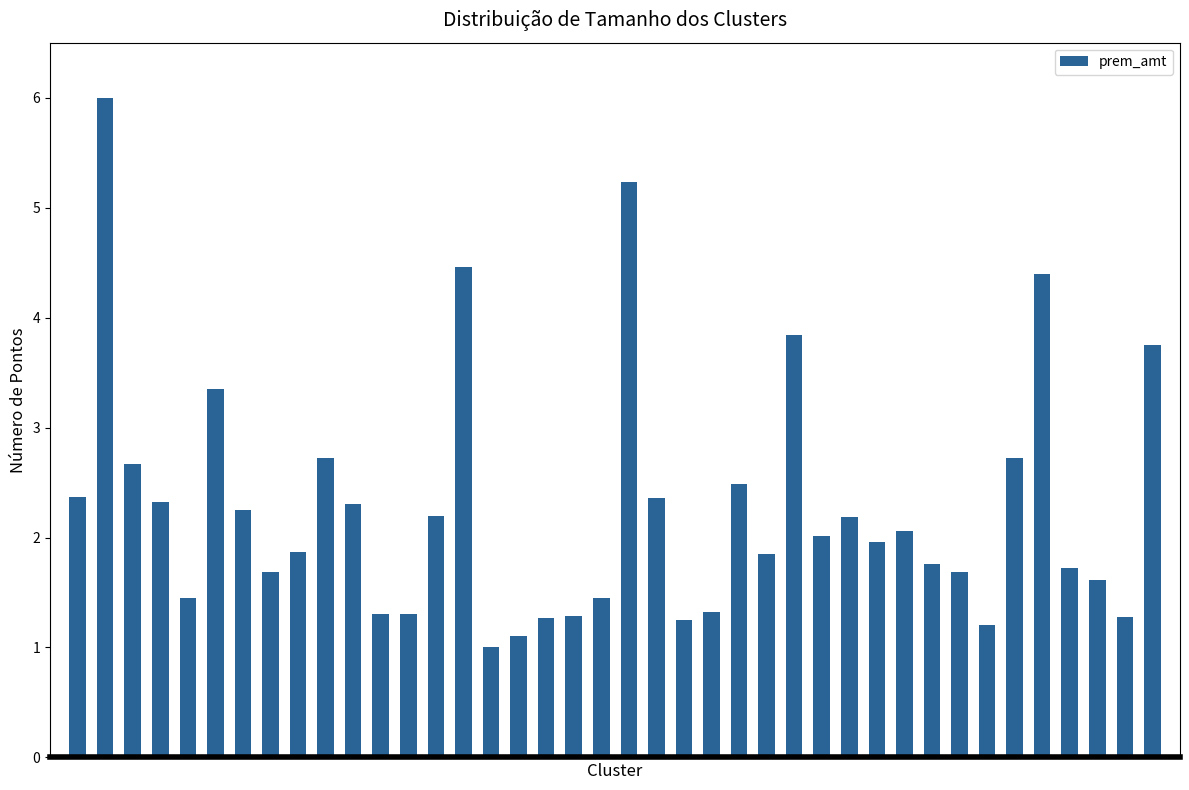

What is the value of the 14th bar from the left?

2.2